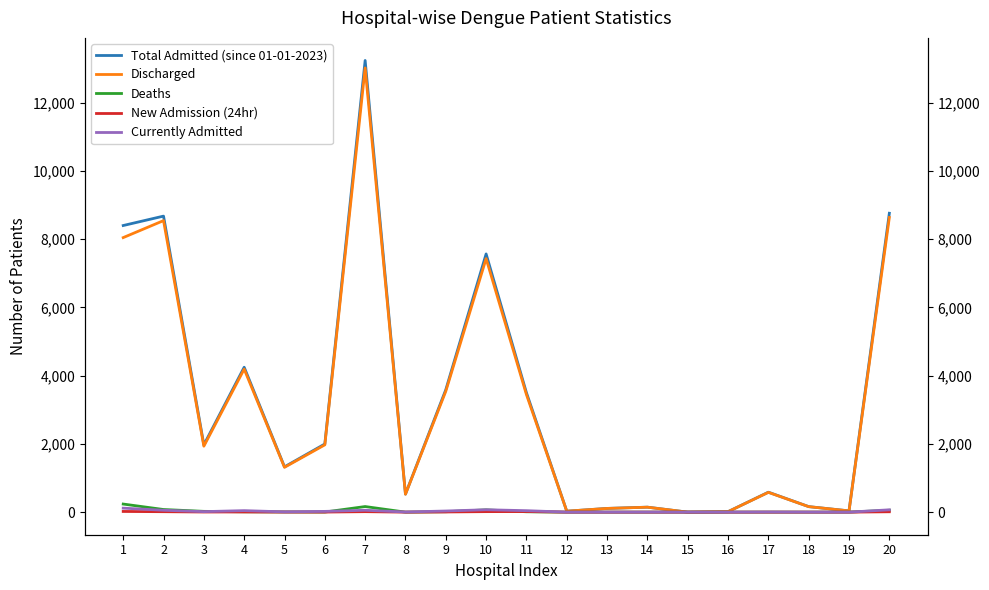

At which category does Deaths reach its first local peak?

7